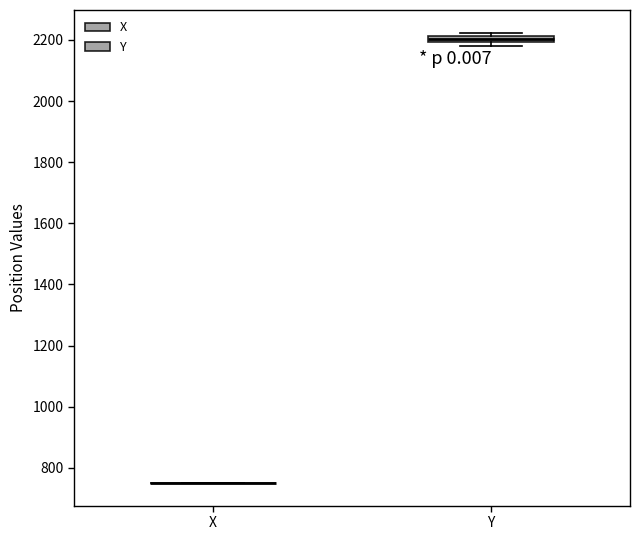

Comparing the boxes themselves (not the whiskers), which one is the tallest?

Y